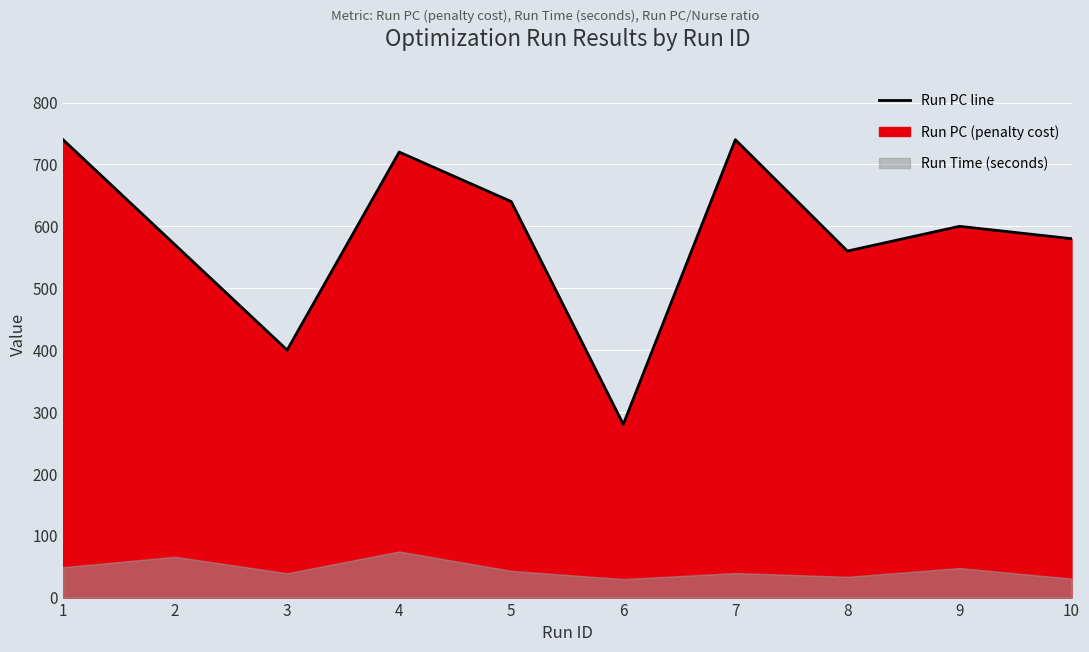

What is the average value?

583